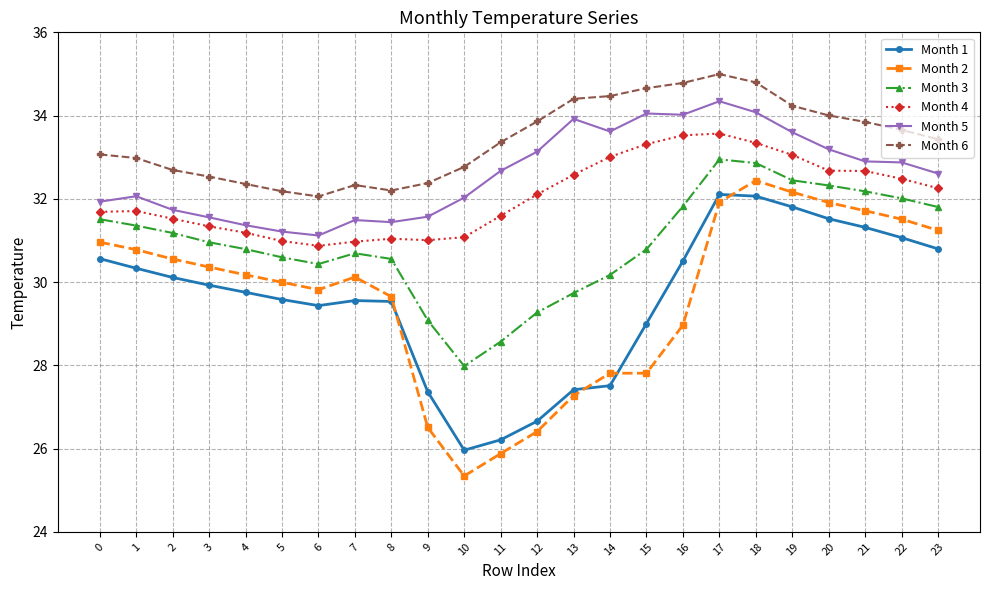

What is the sum of the Month 5 values at 2 and 11?

64.4